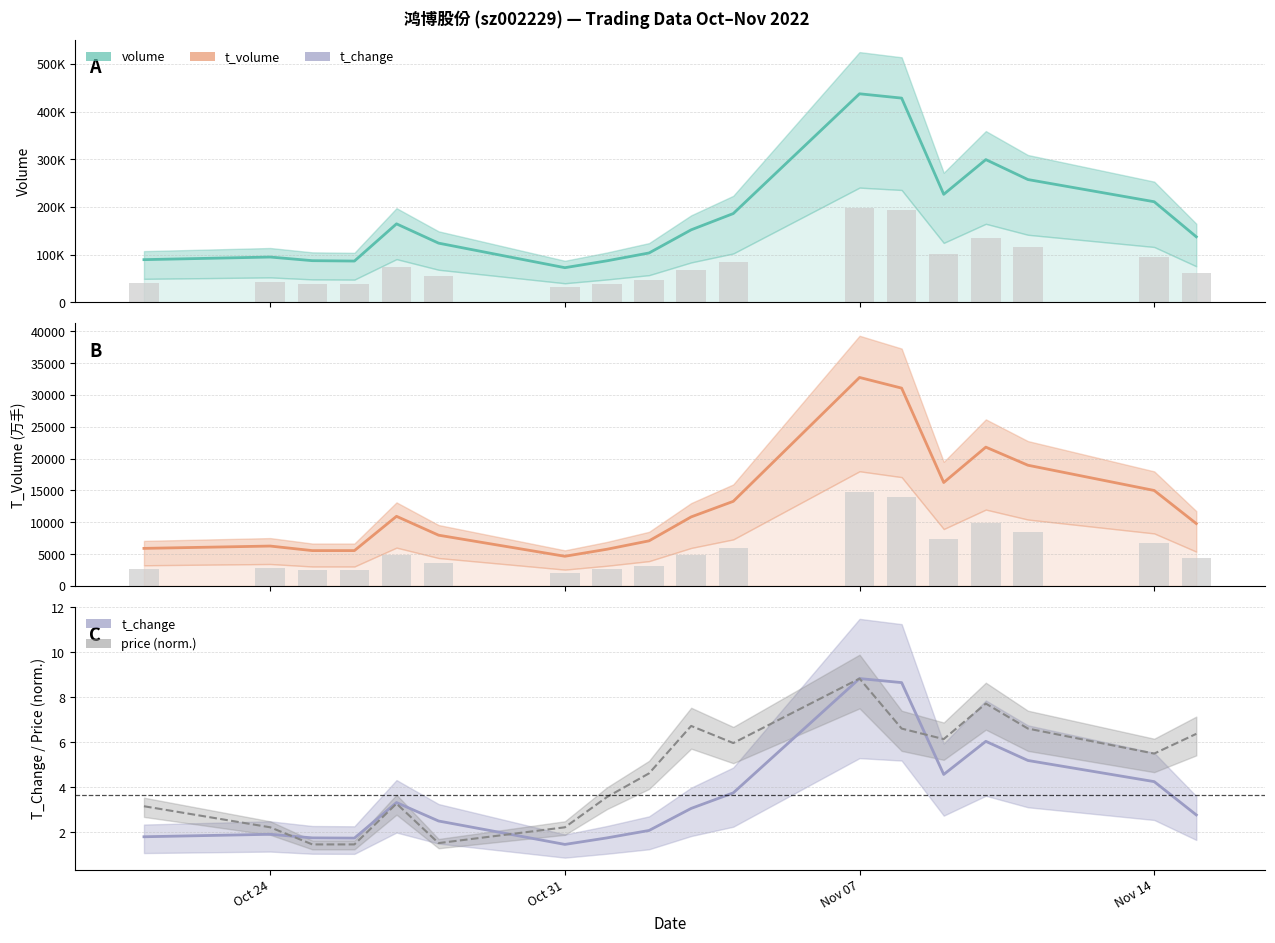

The value of price at 2022-11-02 is 7.5. True or false?

False